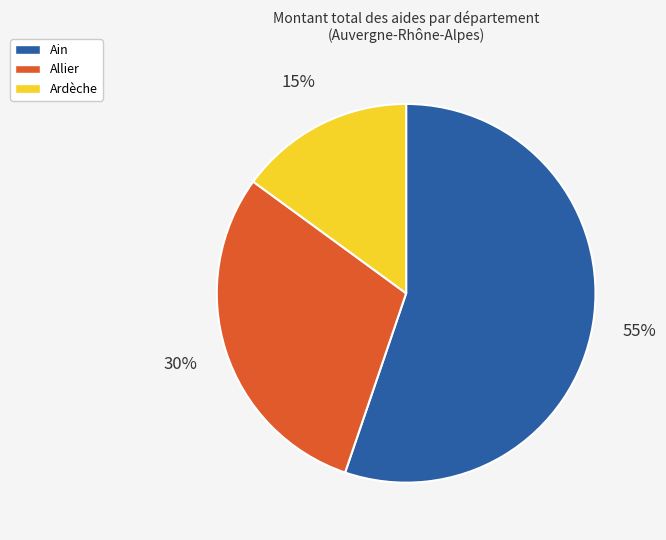

Does any single category account for the majority?

Yes